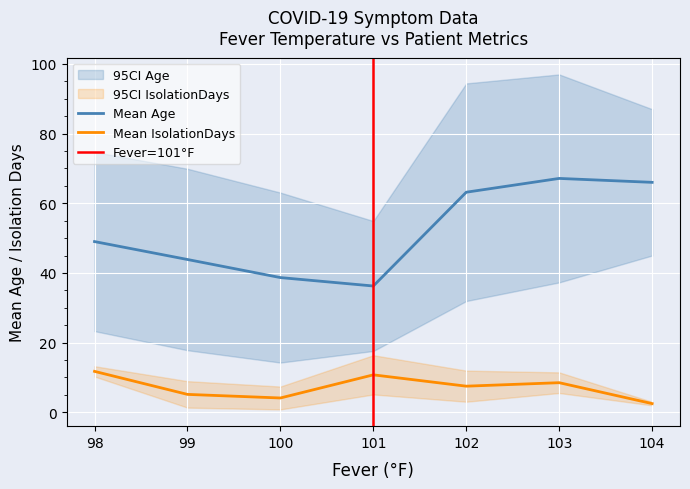

Is the value of age_upper at 2 greater than the value of age_lower at 0?

Yes